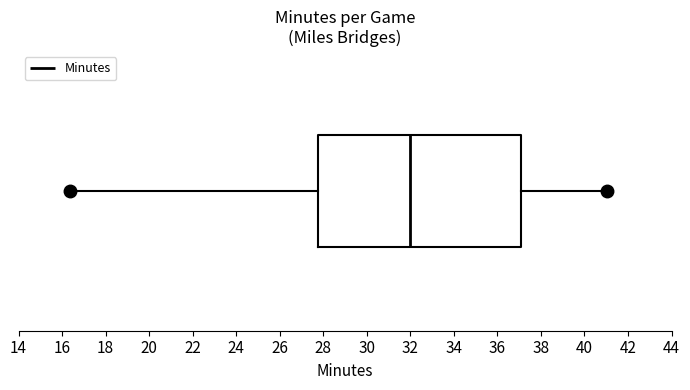

Read this box plot against the x-axis: the position of the median line, the range covered by the box, and the ends of both whiskers. The values are not printed on the chart, so give them approximately, as read against the axis.

median 32.0, box 27.8 to 37.0, whiskers 16.4 to 41.0